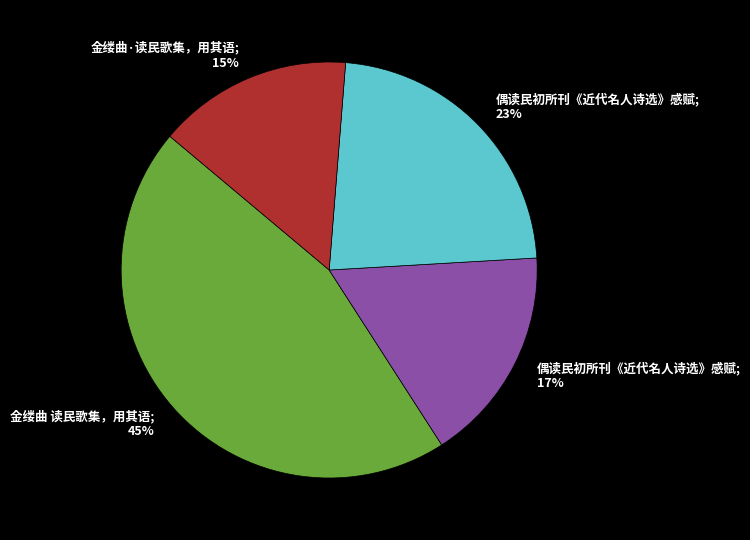

Combined, do 偶读民初所刊《近代名人诗选》感赋; 23% and 偶读民初所刊《近代名人诗选》感赋; 17% account for over 50%?

No